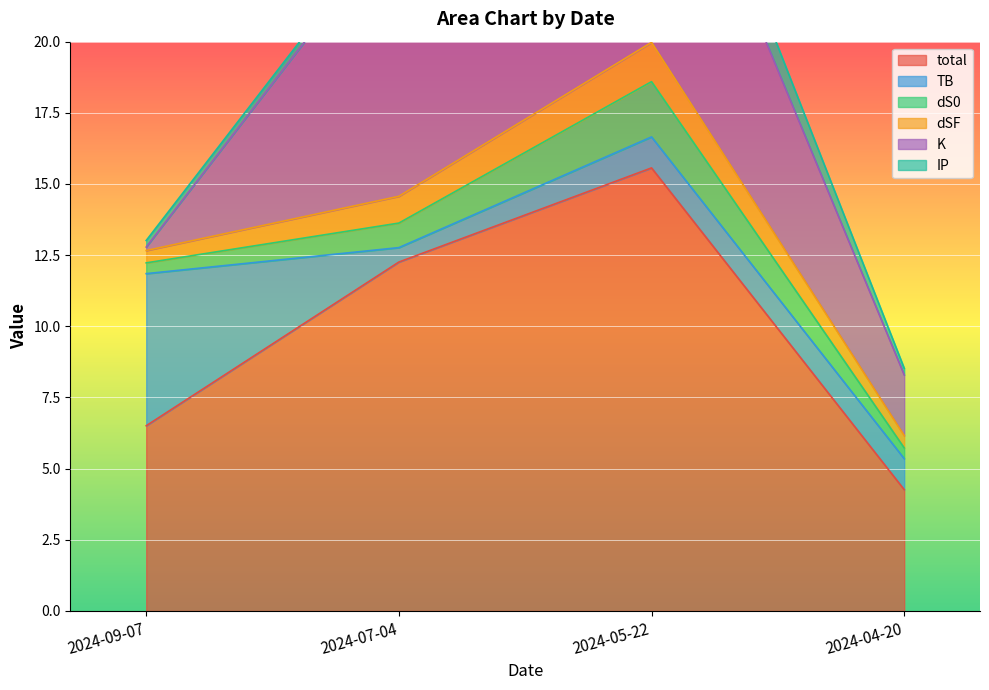

At how many categories does at least one series exceed 11?

2